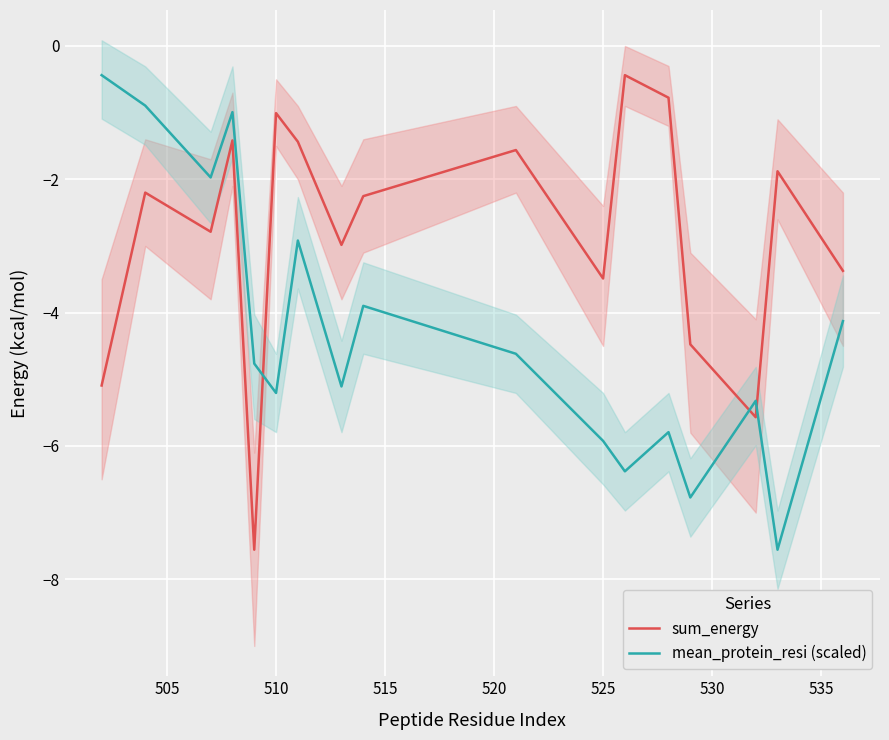

How many data points in mean_protein_resi (scaled) are above -4?

6